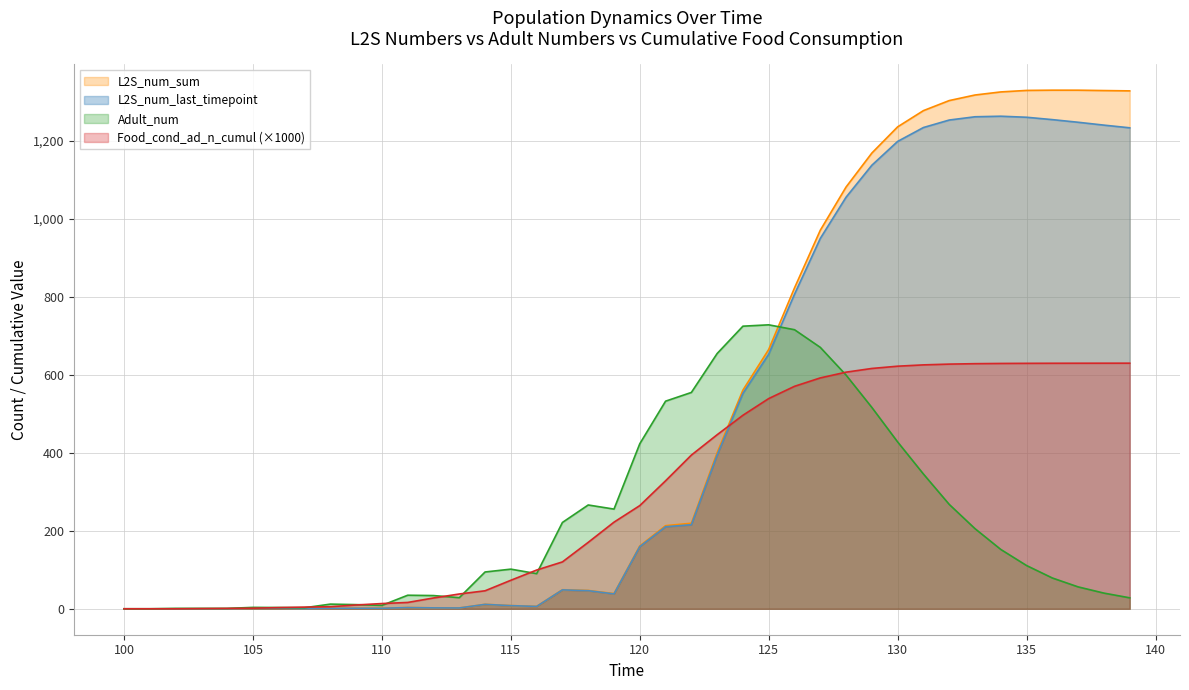

How many intersections are there between L2S_num_sum and Food_cond_ad_n_cumul?

1